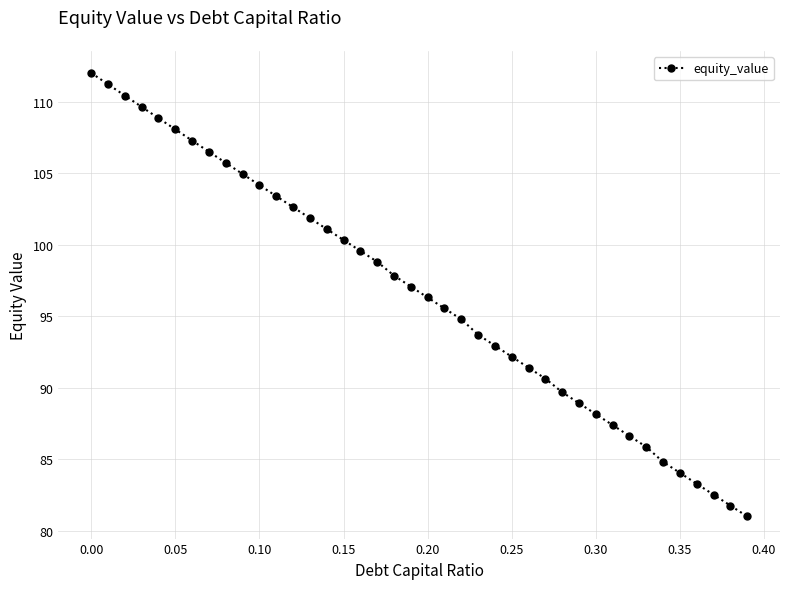

Reading left to right, what are all the values shown in this chart?

112.0	111.2	110.4	109.6	108.9	108.1	107.3	106.5	105.7	104.9	104.2	103.4	102.6	101.9	101.1	100.3	99.6	98.8	97.8	97.1	96.3	95.6	94.8	93.7	92.9	92.2	91.4	90.6	89.7	88.9	88.2	87.4	86.6	85.9	84.8	84.1	83.3	82.5	81.8	81.0